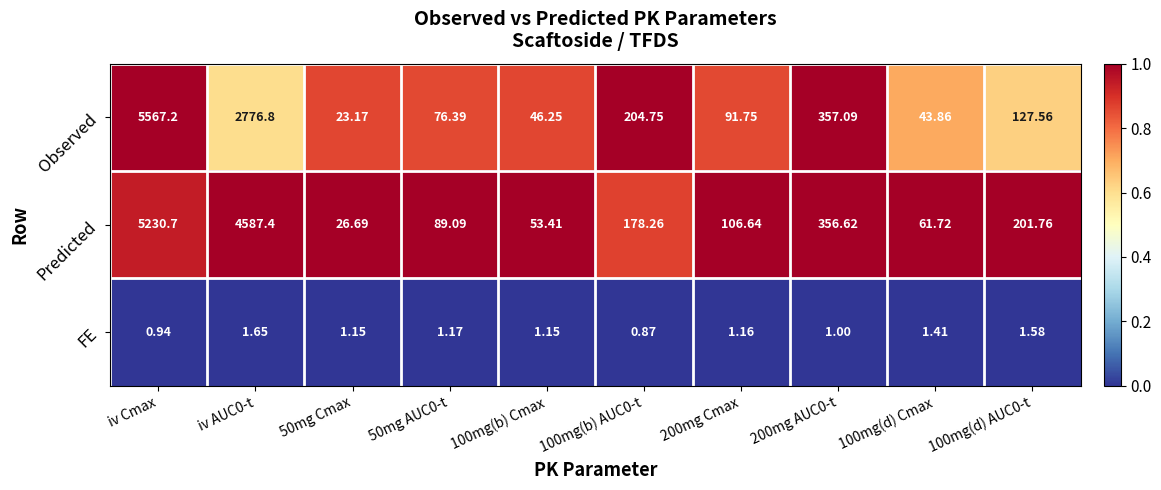

At which label does Predicted first exceed 178?

iv Cmax